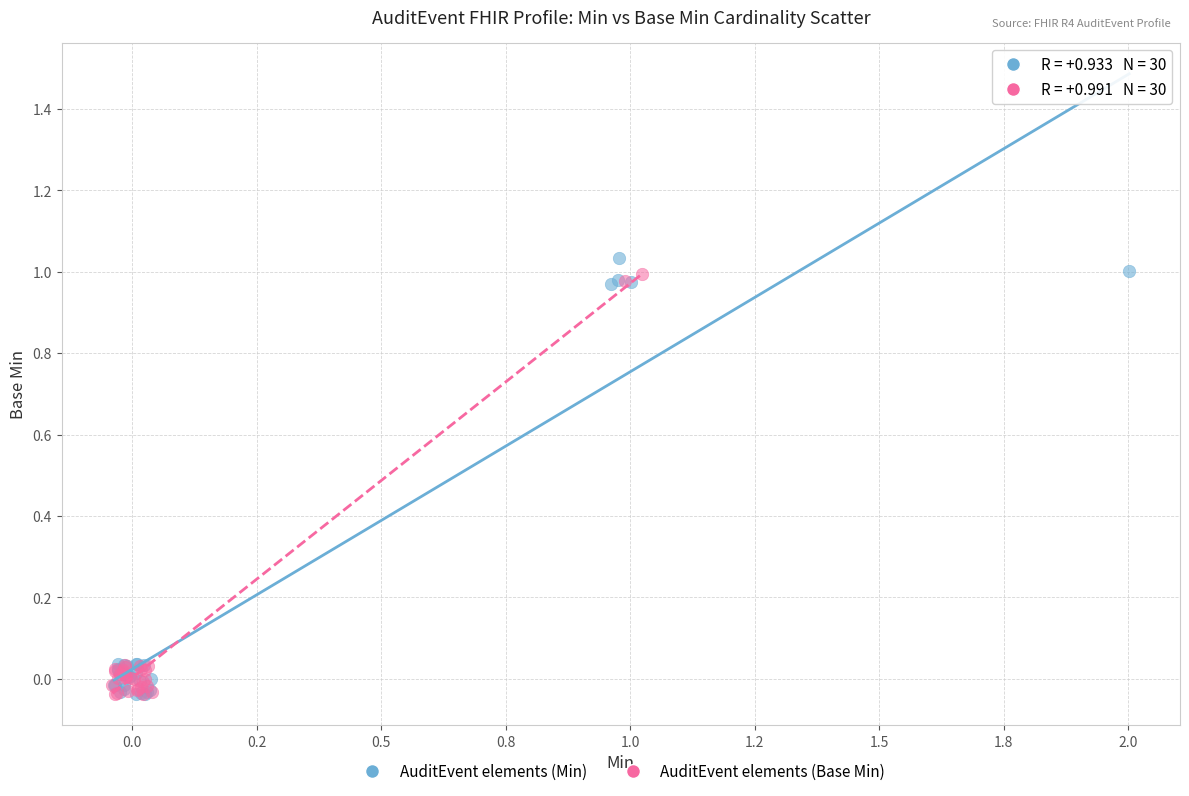

What are all the series names shown in the legend?

AuditEvent elements (Min), AuditEvent elements (Base Min)